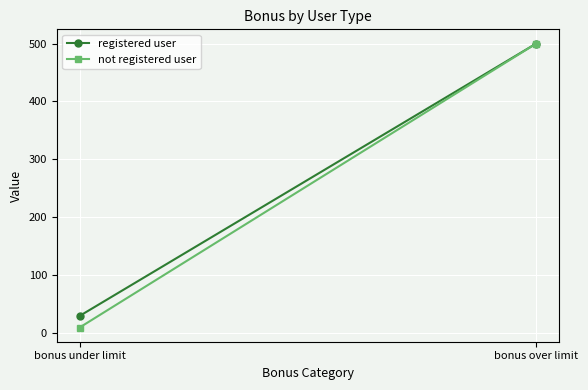

What is the total value across all series at bonus over limit?

1000